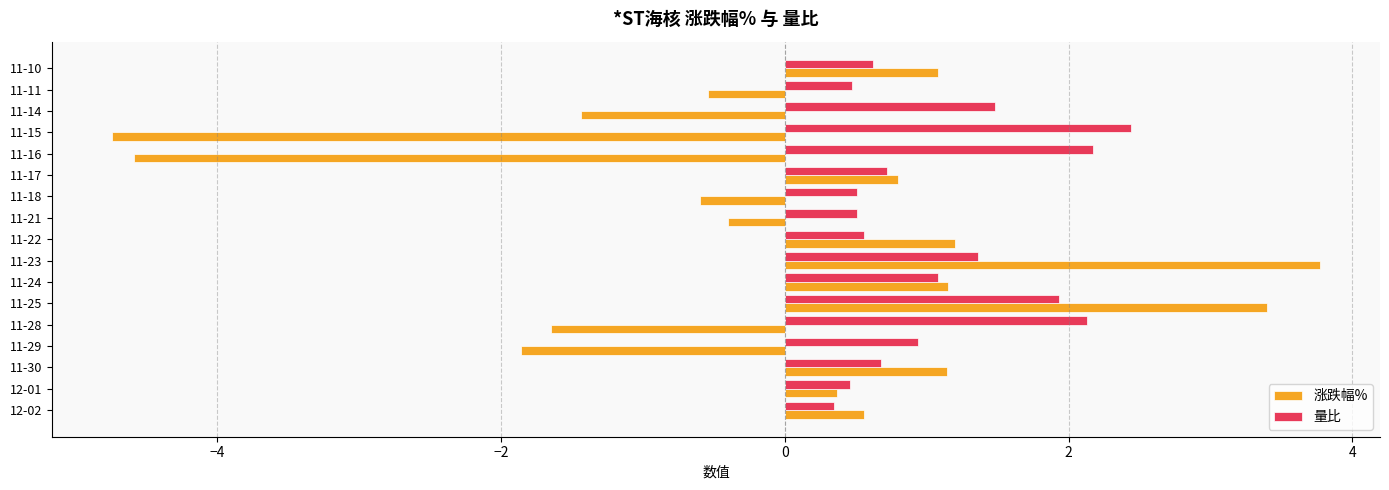

What is the difference between the maximum and minimum values in the 量比 series?

2.1